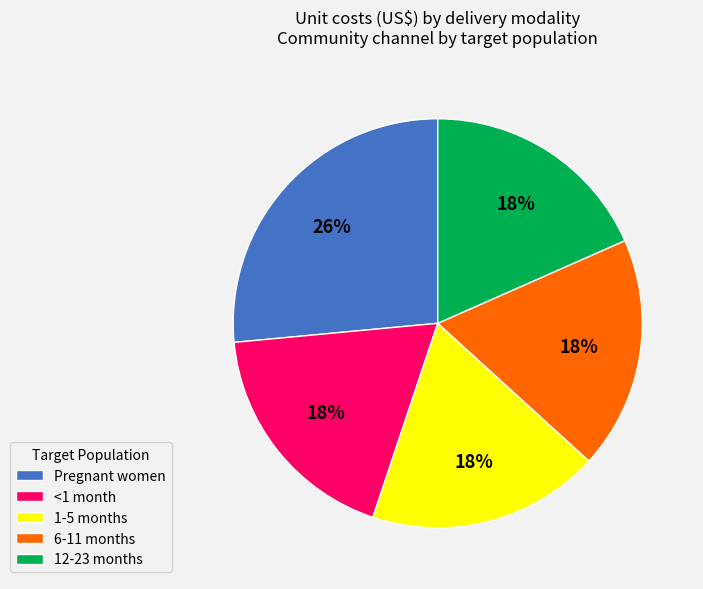

To the nearest percent, what is the difference between the Pregnant women and <1 month slice percentages?

8%